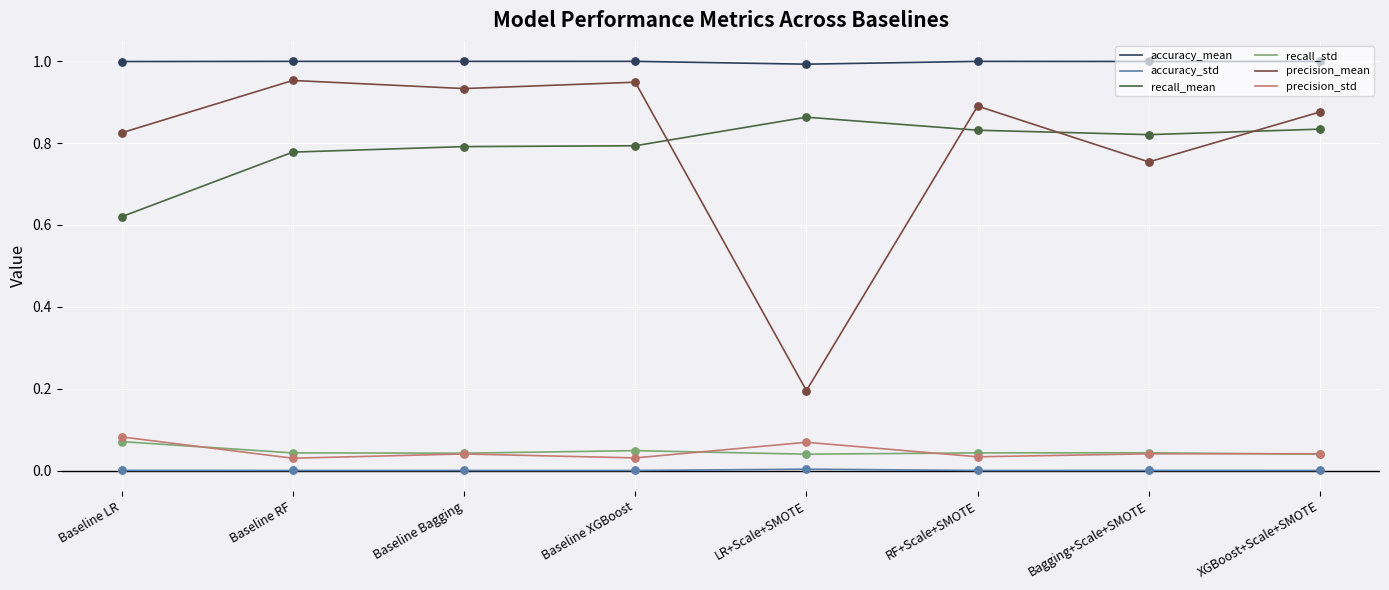

Which series has the widest spread of values?

precision_mean